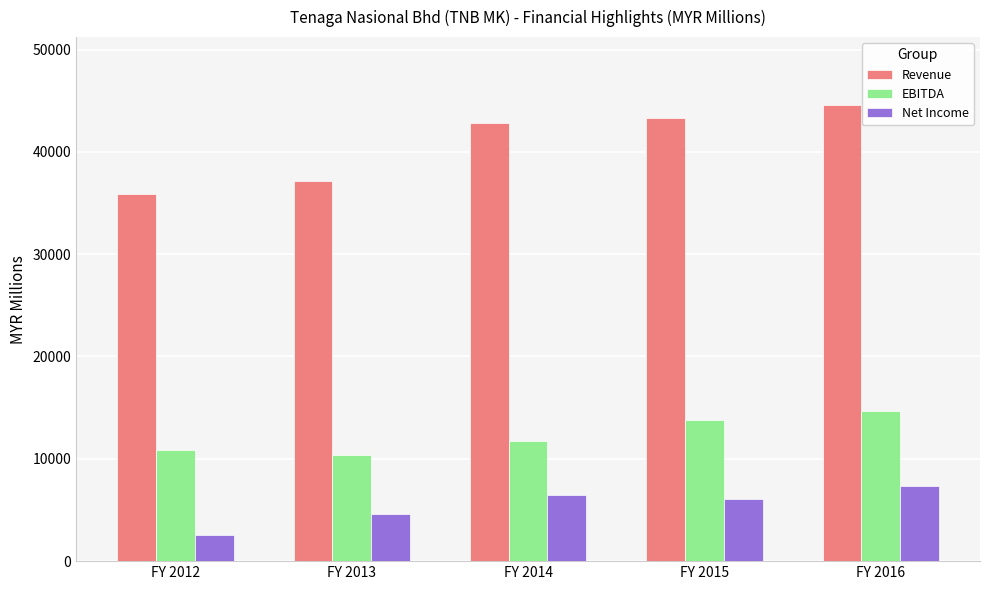

What is the difference between the maximum and minimum values in the Revenue series?

8683.1